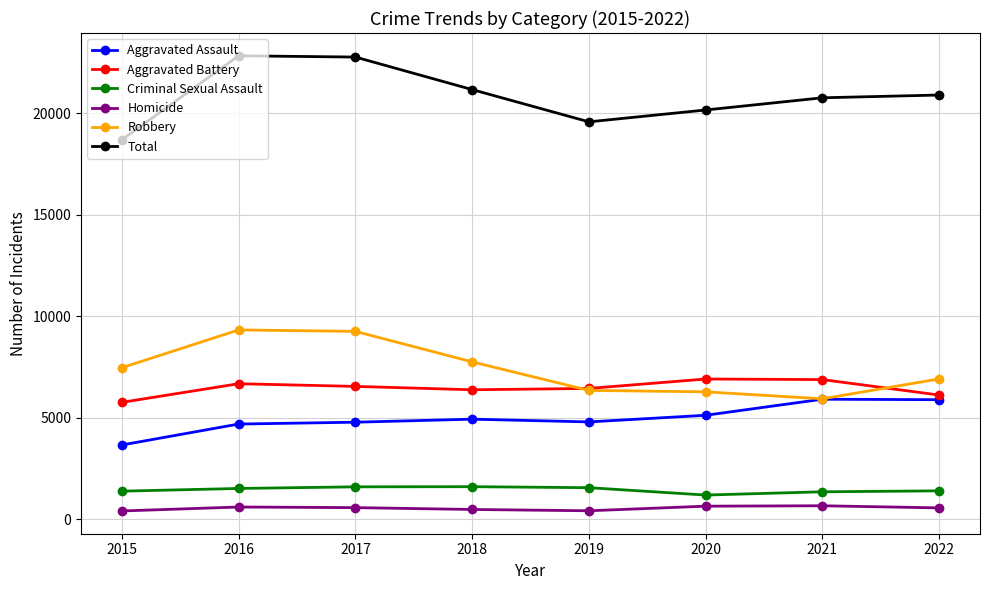

What is the maximum value shown in the chart?

22843